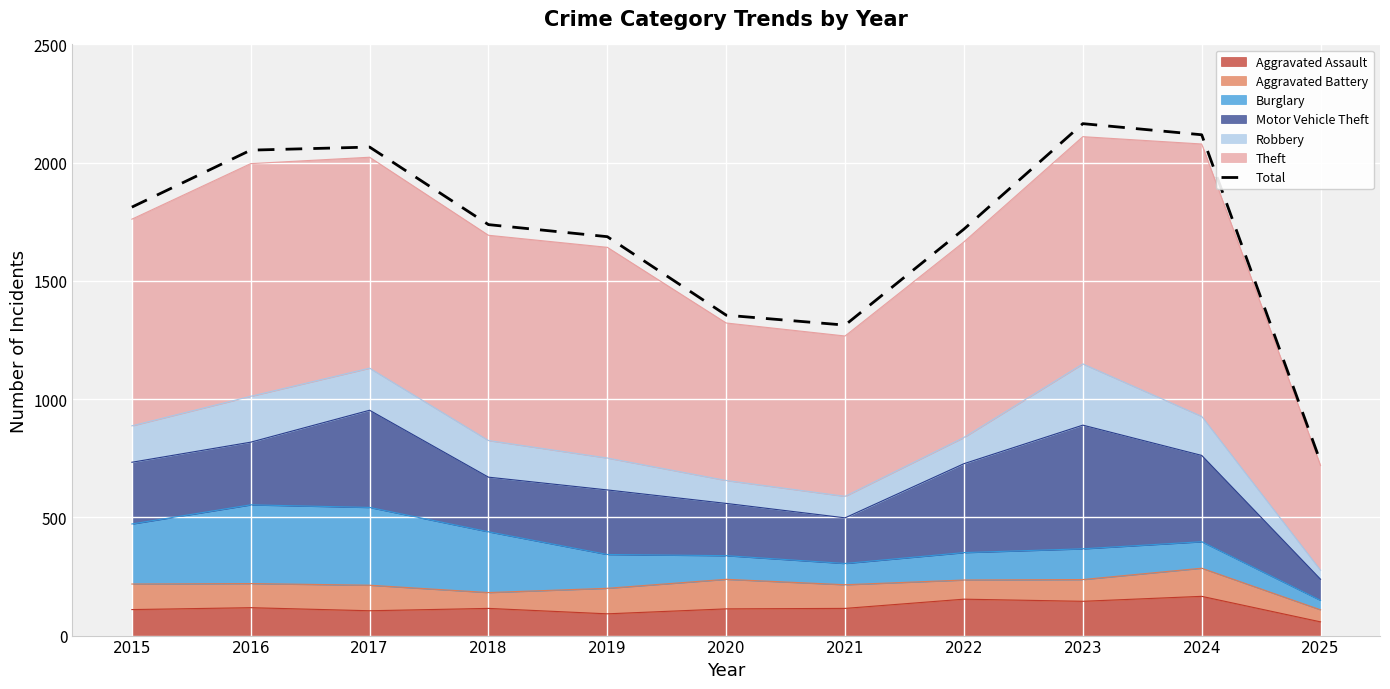

Is it true that the value at 2023 is 1294?

False